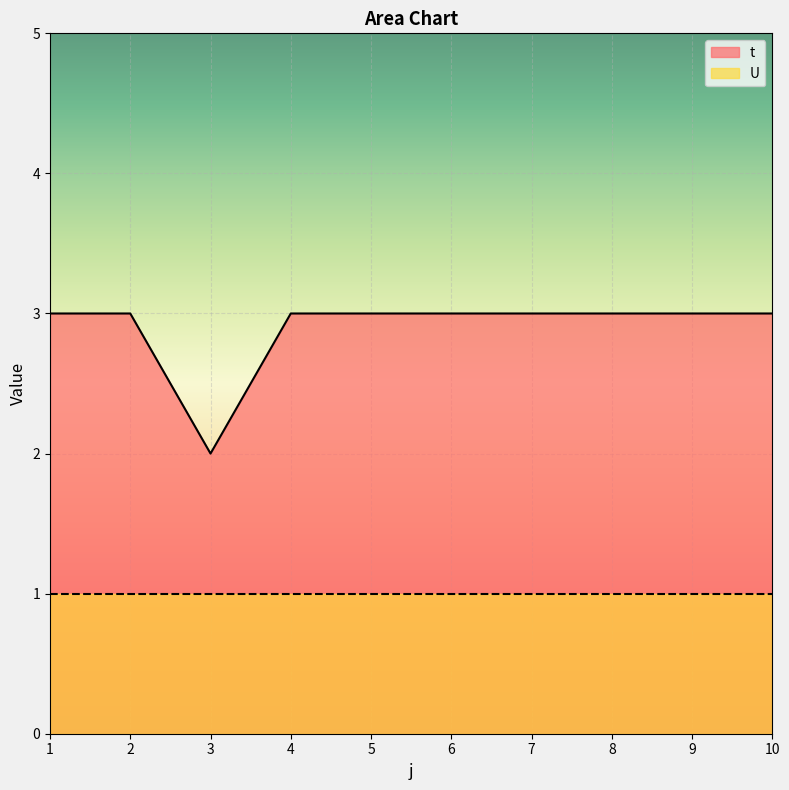

Reading left to right, extract all data points from this chart.

3	3	2	3	3	3	3	3	3	3